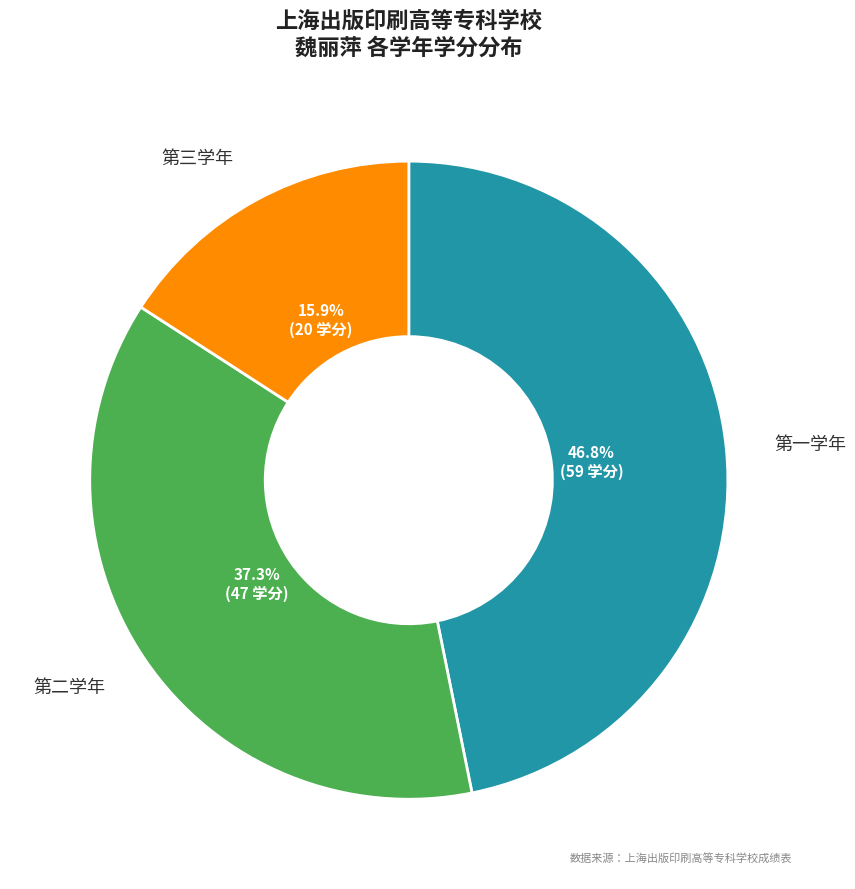

Is there a majority slice in this chart?

No